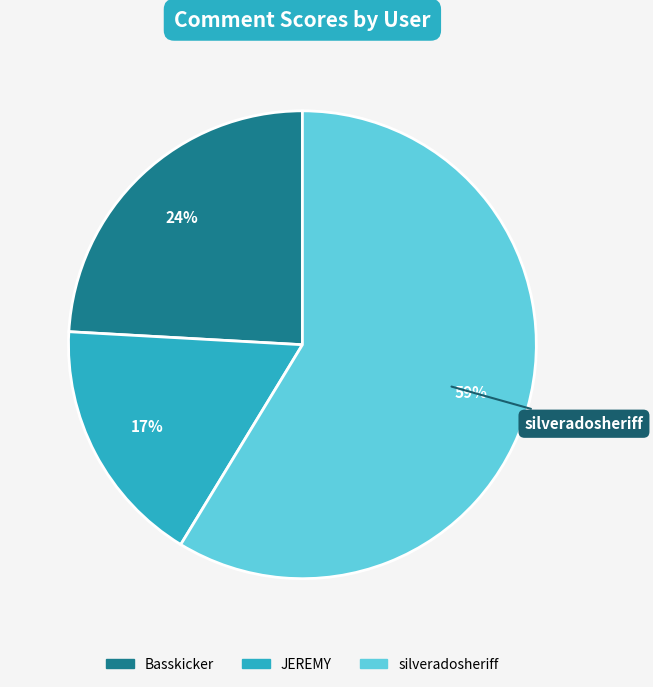

Rank the categories by value from lowest to highest.

JEREMY, Basskicker, silveradosheriff